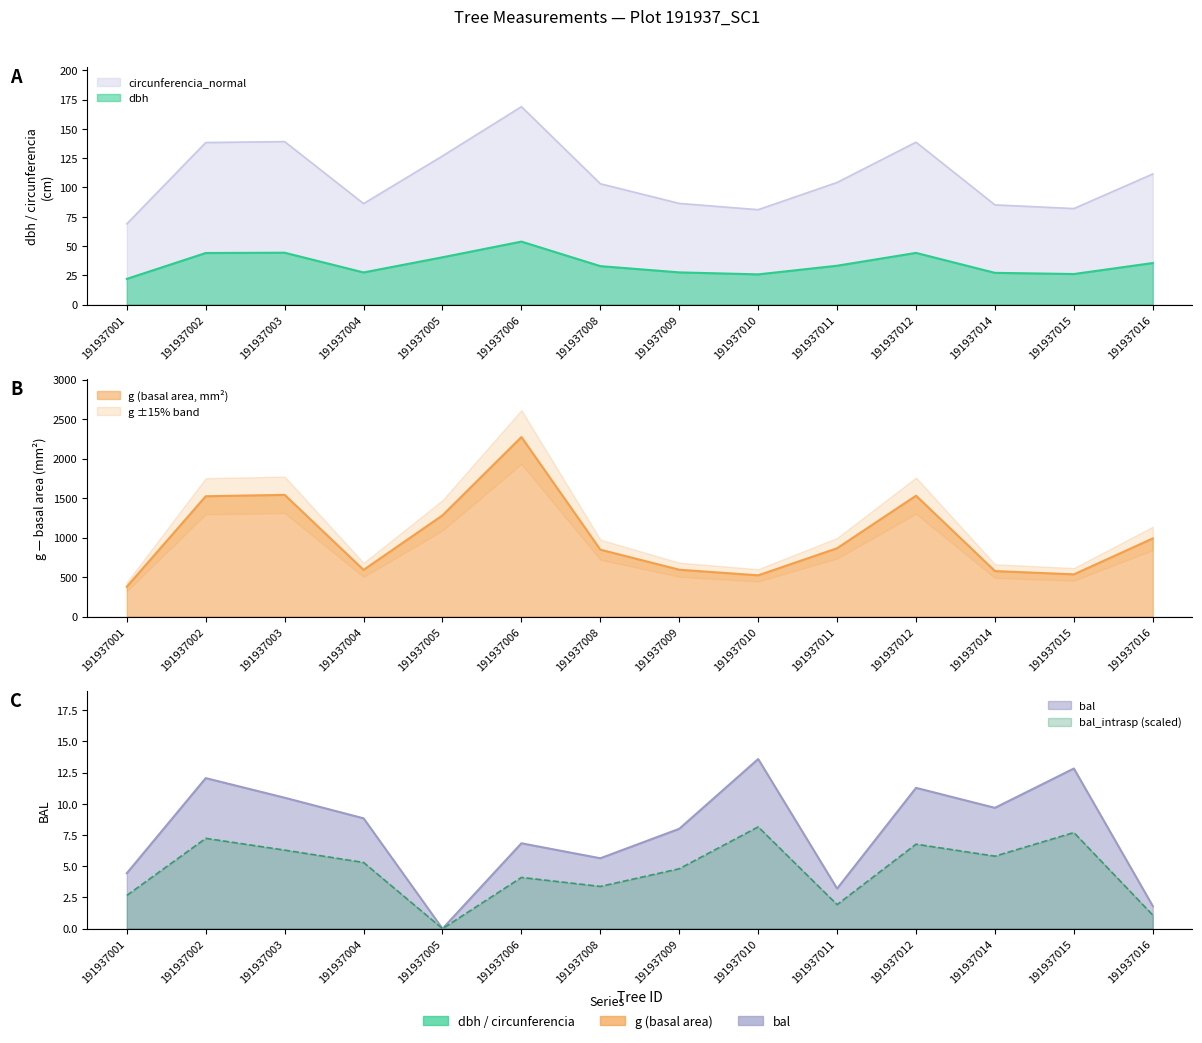

At how many categories does at least one series exceed 2064?

1